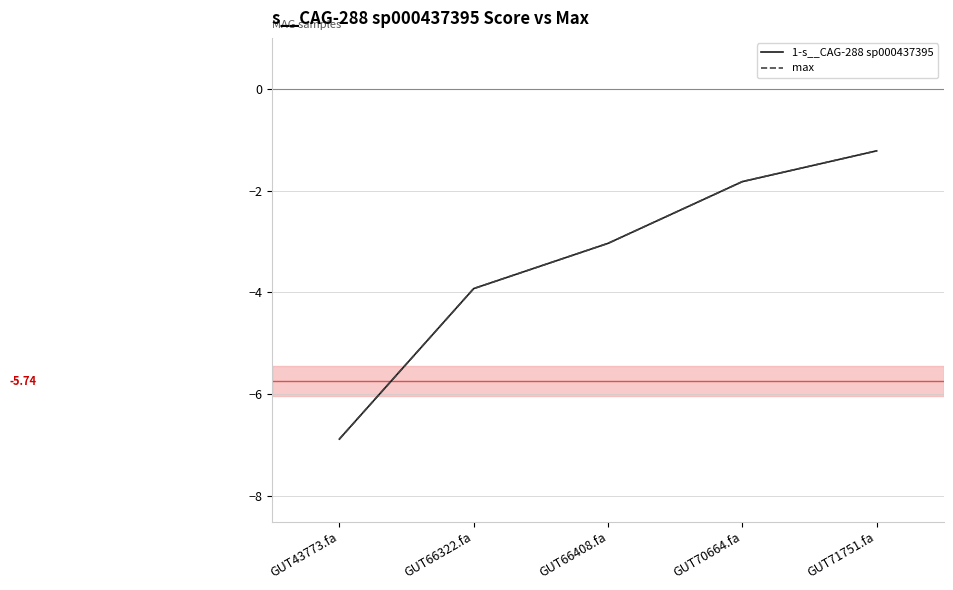

What is the sum of the max values at GUT43773.fa and GUT70664.fa?

-8.7